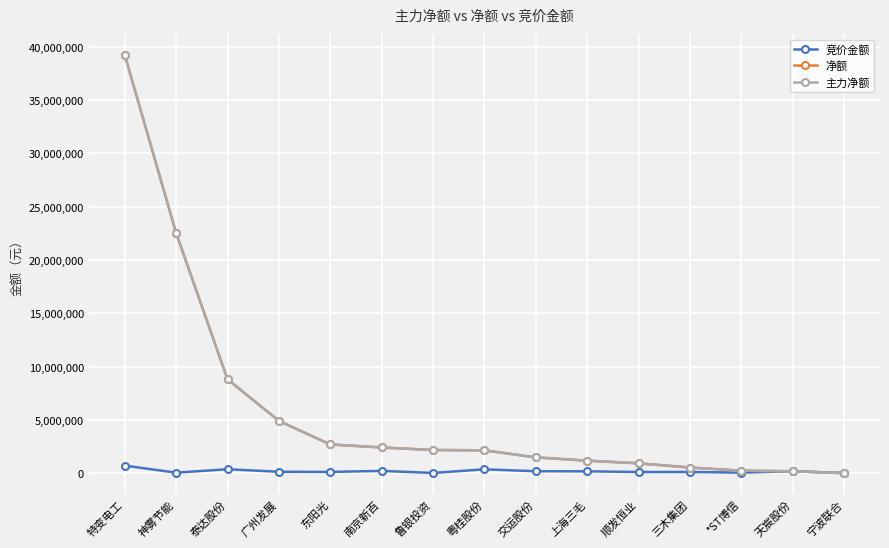

Does the chart display data point markers on the line(s)?

Yes